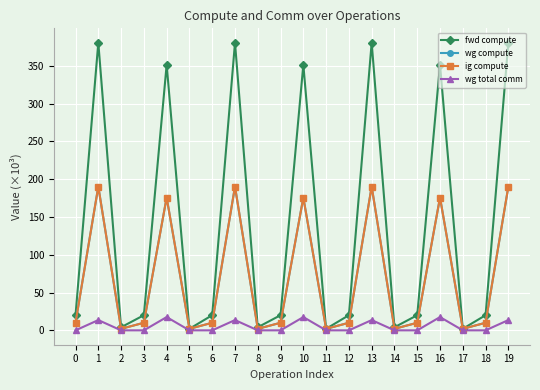

How many lines are shown in the chart?

4